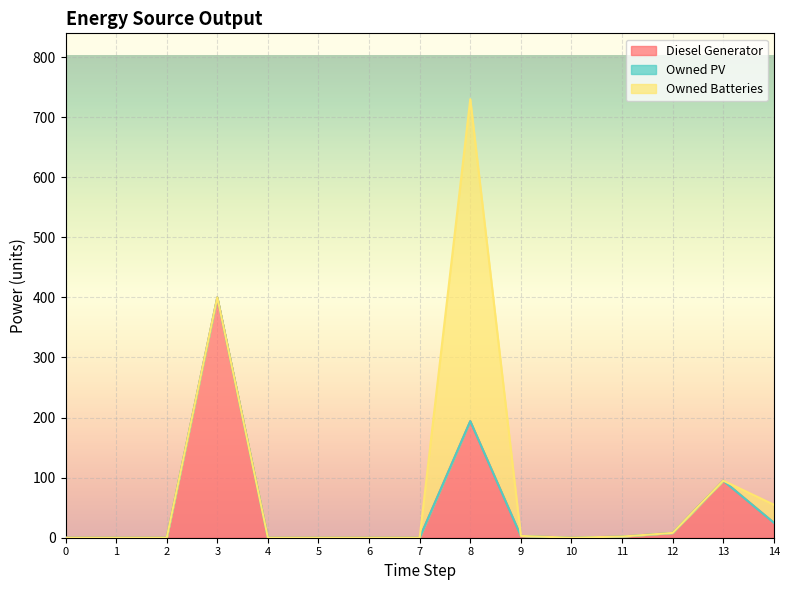

Is it true that Diesel Generator equals 662.6 at 3?

False